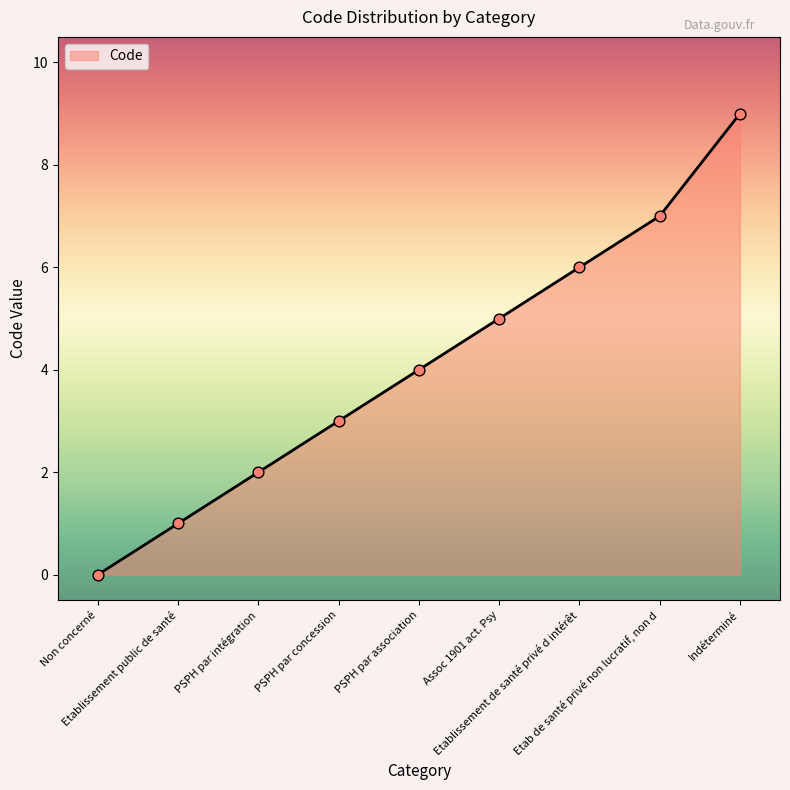

Which has a higher value, PSPH par concession or Indéterminé?

Indéterminé